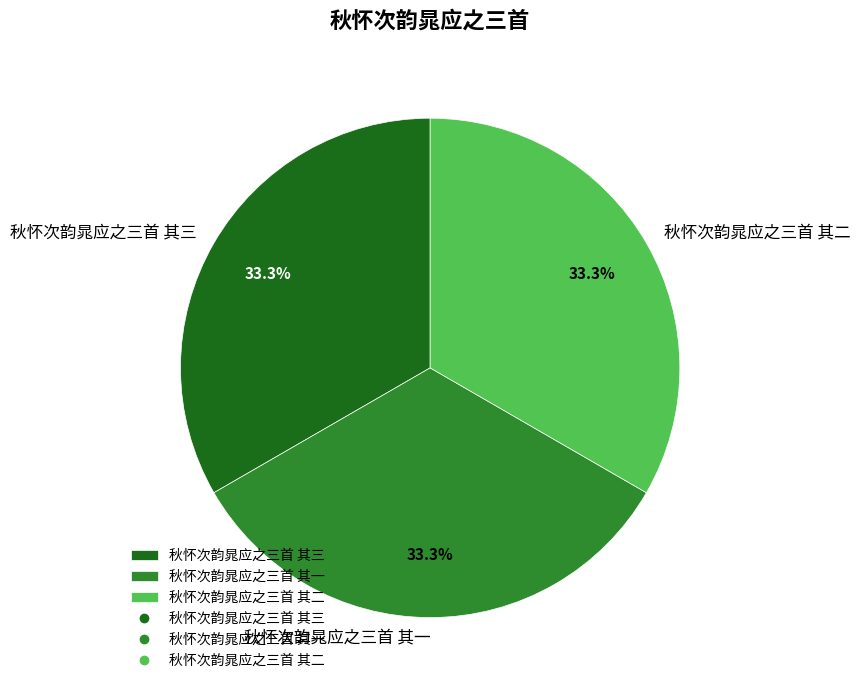

How many slices are in this pie chart?

3